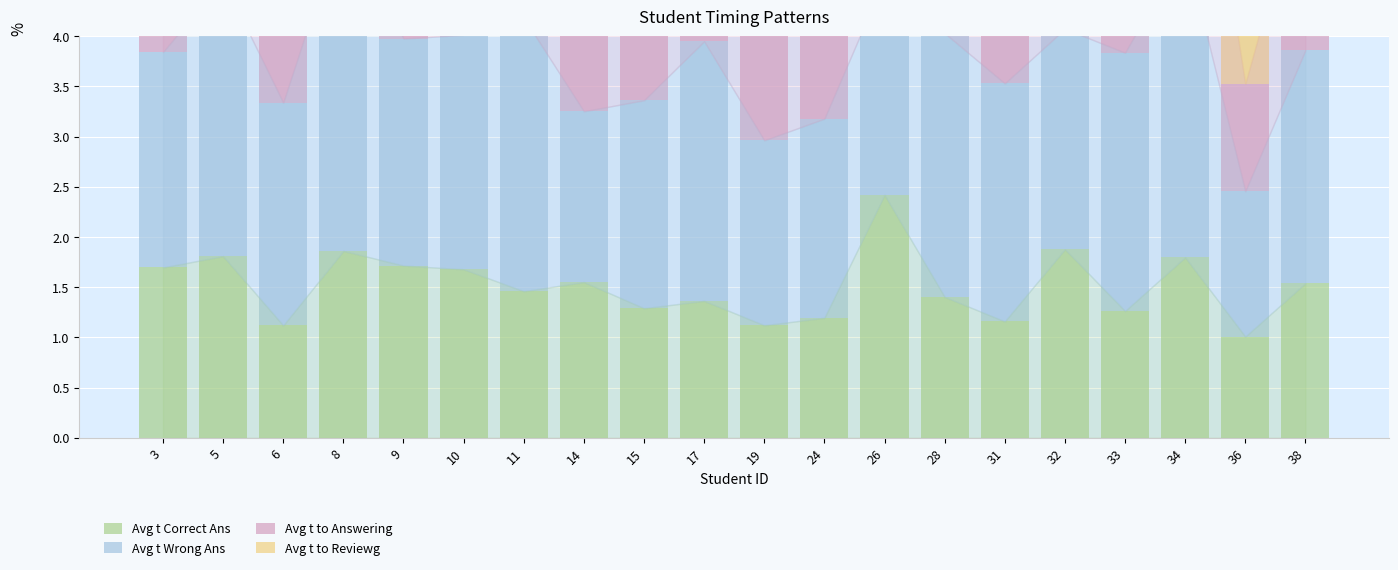

Which has a higher value, 34 or 5?

5